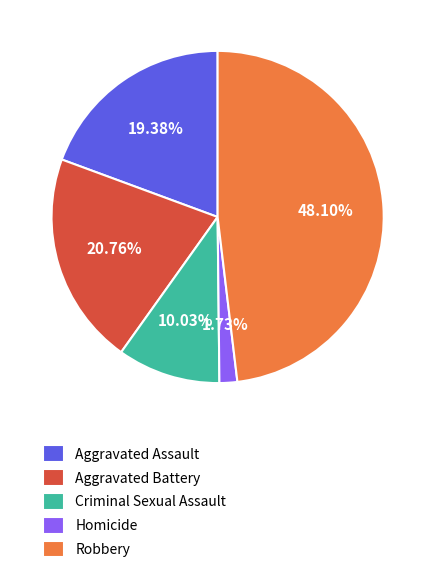

What is the largest slice in the pie chart?

Robbery